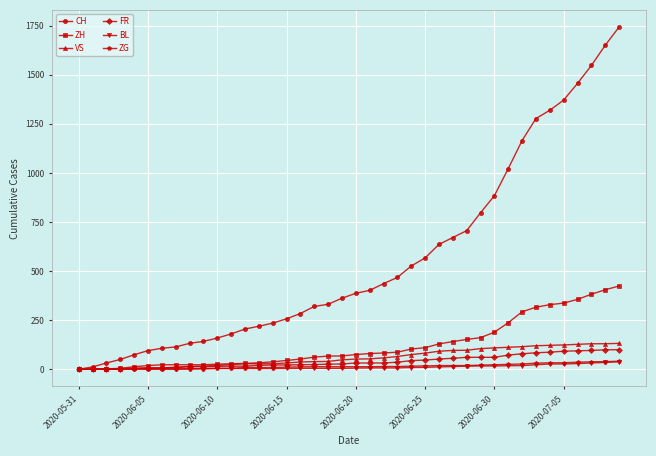

Which series has the largest total across all categories?

CH